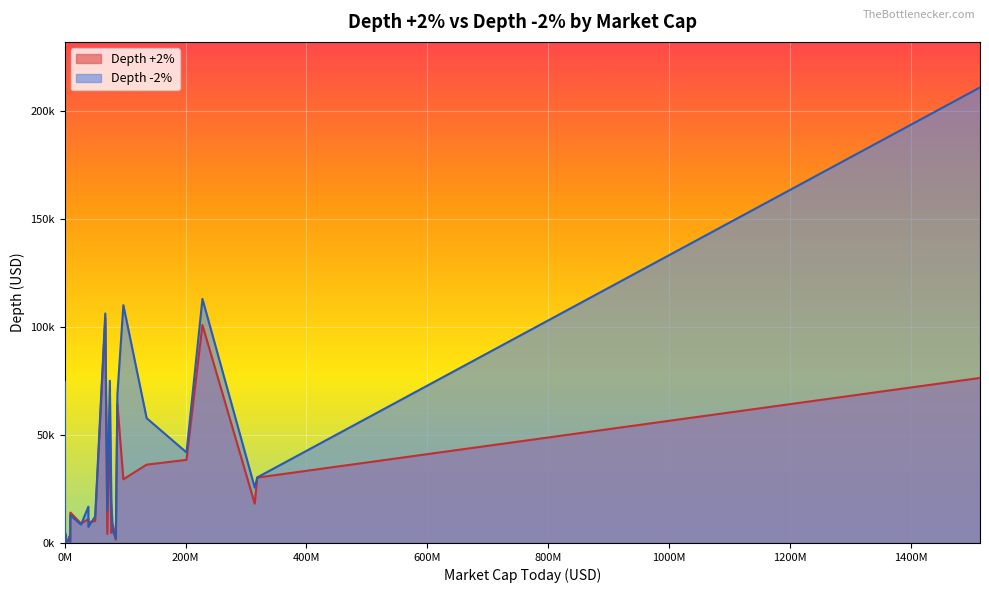

What is the total value across all series at 0?

2113.2